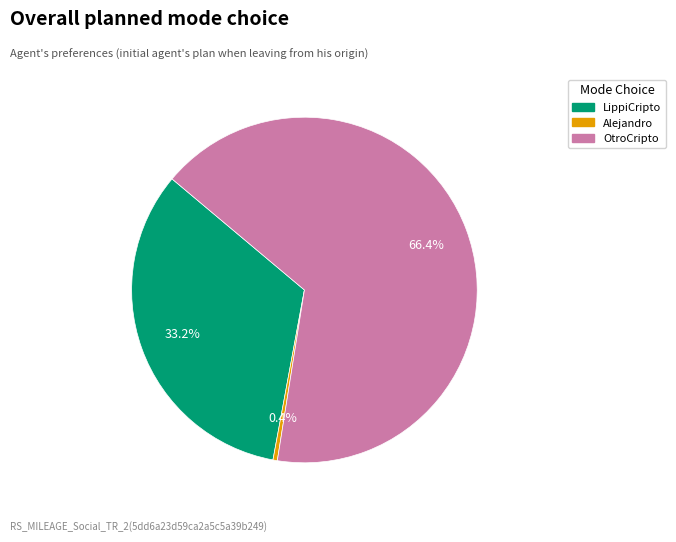

Is OtroCripto the majority of the pie?

Yes